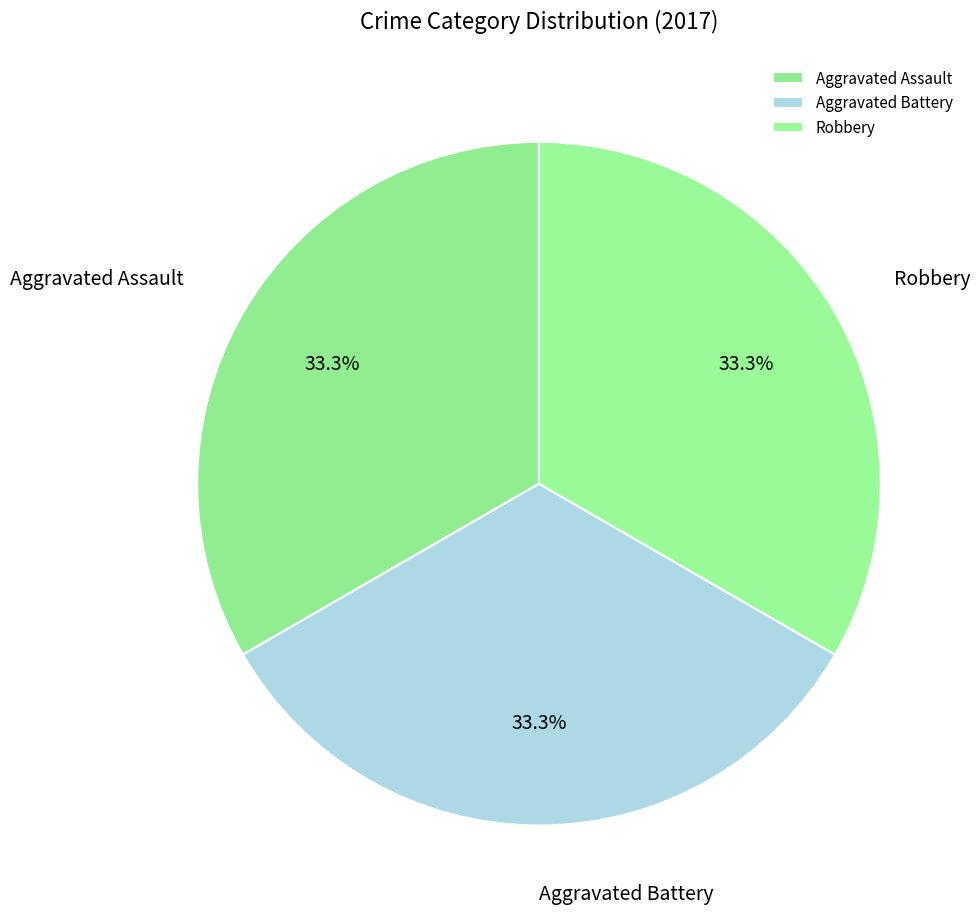

Approximately how many times larger is the value at Aggravated Assault compared to Robbery?

1.0